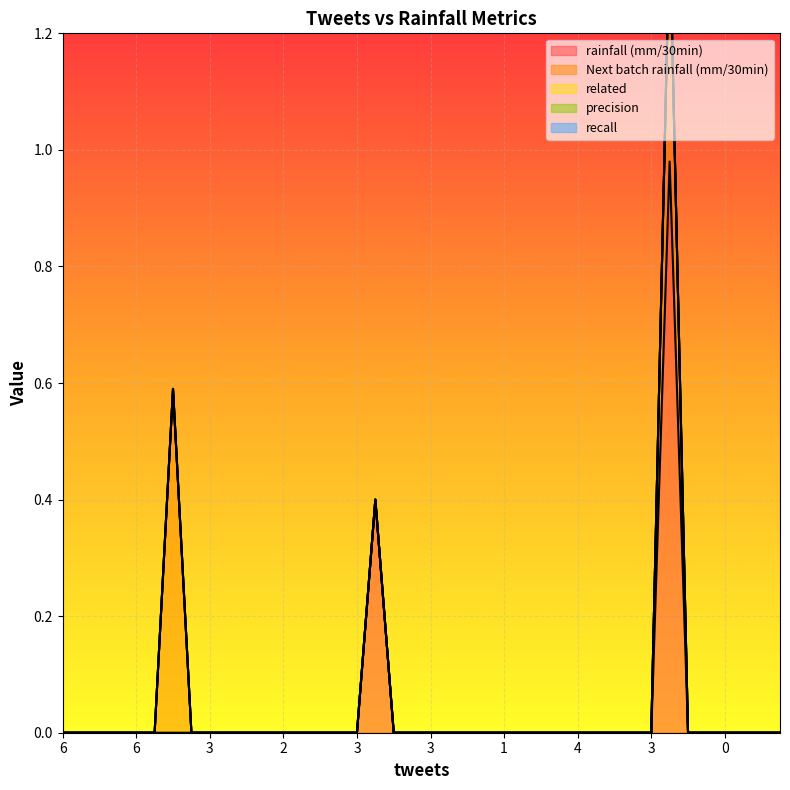

Which series changed the most between 11 and 4?

rainfall (mm/30min)